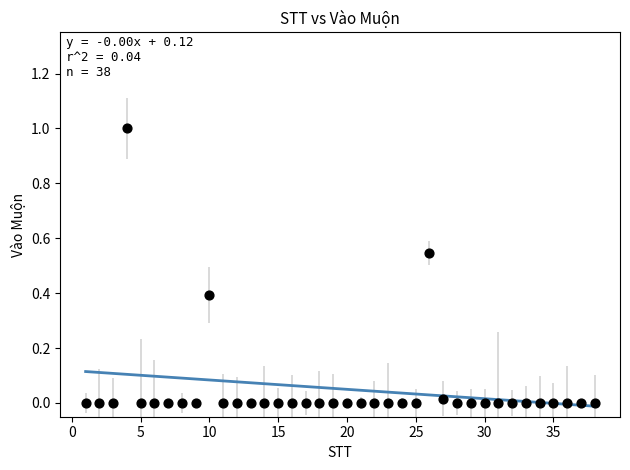

What is the range of X values (max minus min)?

37.0